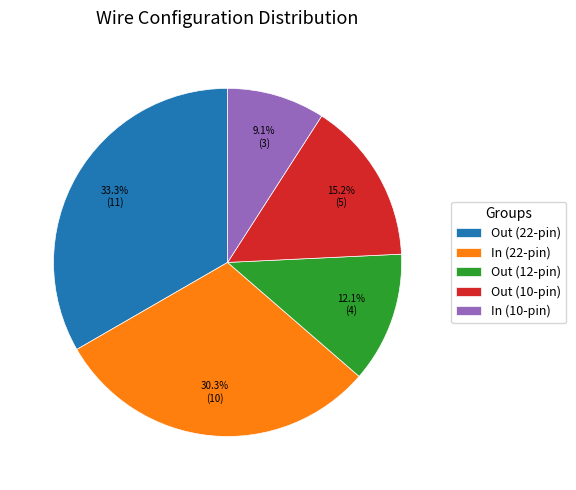

How many slices are in this pie chart?

5